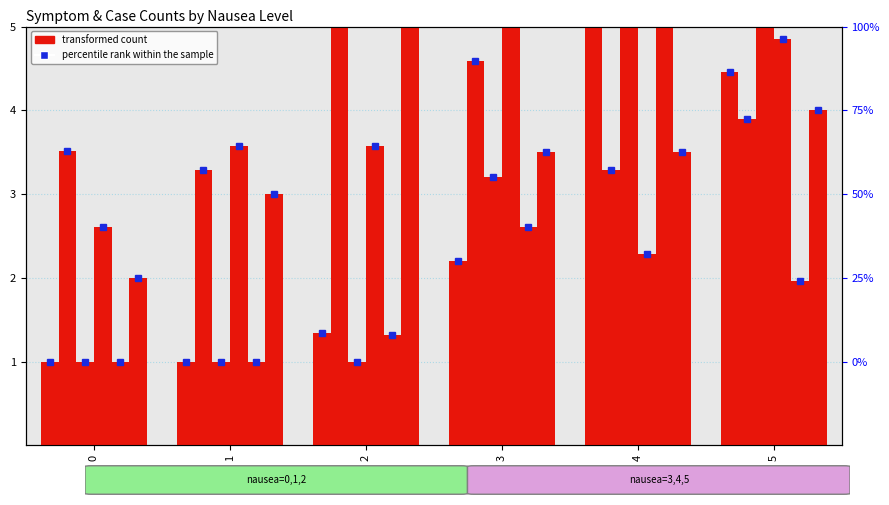

The value of Chikungunya at 3 is 0.8. True or false?

False